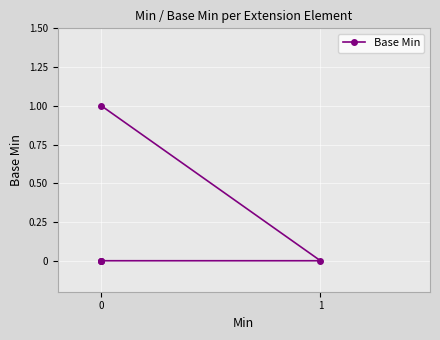

True or false: the data has more than 0 interior local peaks.

False